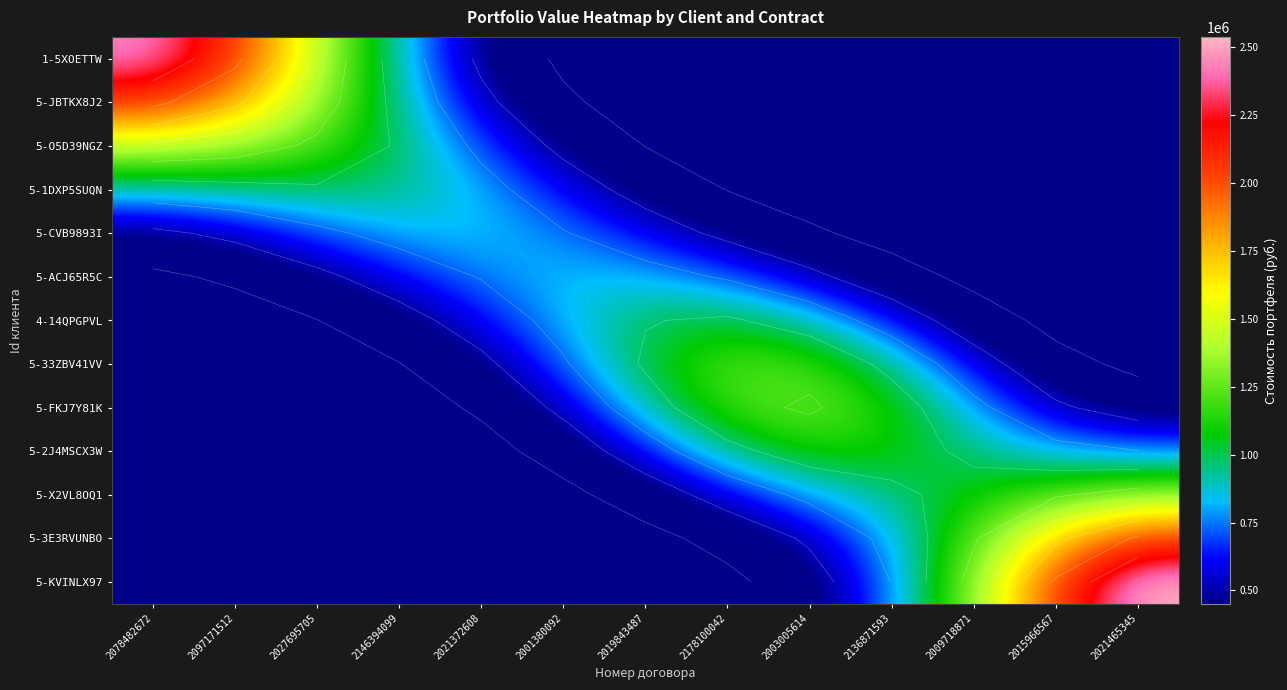

The 5-O5D39NGZ series shows 54063.7 at 2178100042. True or false?

False